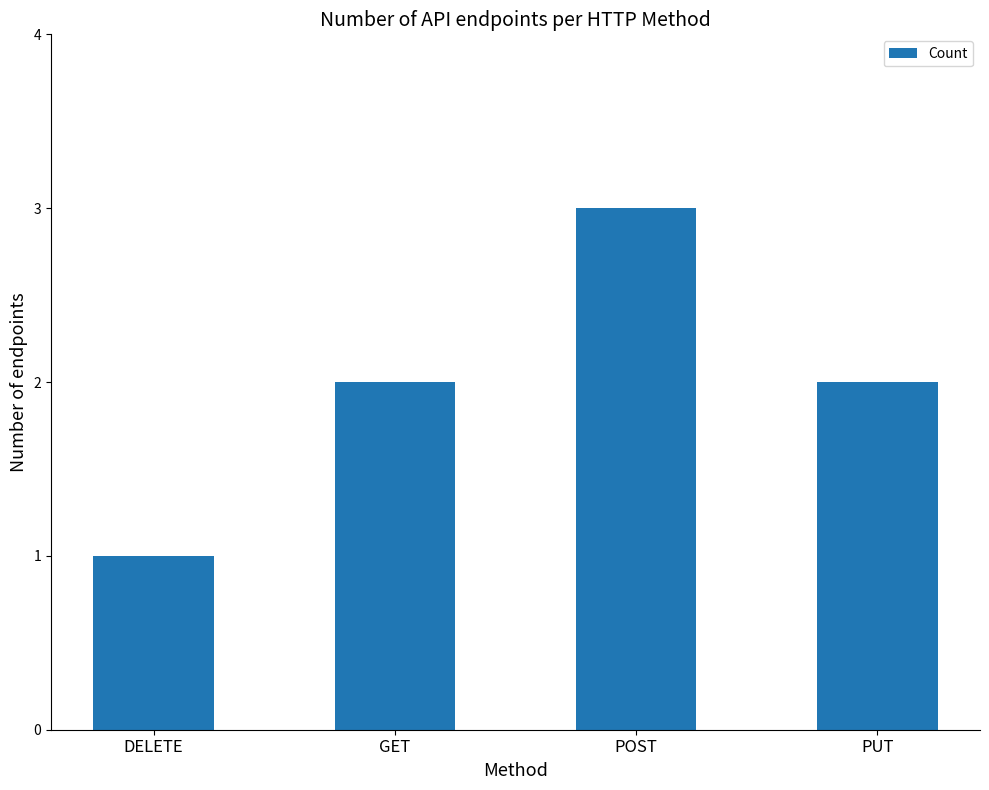

What position from the right is POST?

2